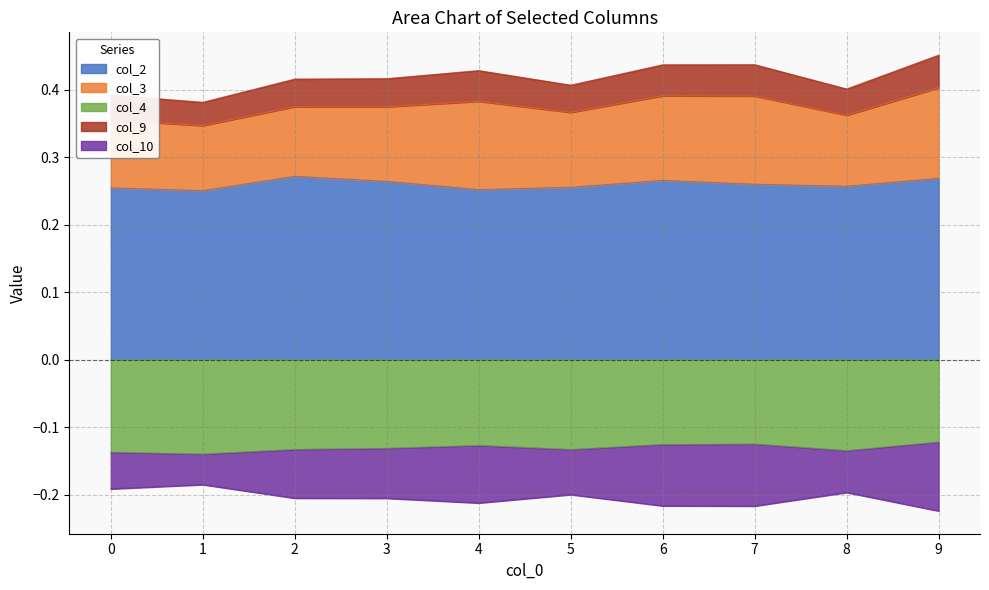

Where is the first local maximum for col_2?

2